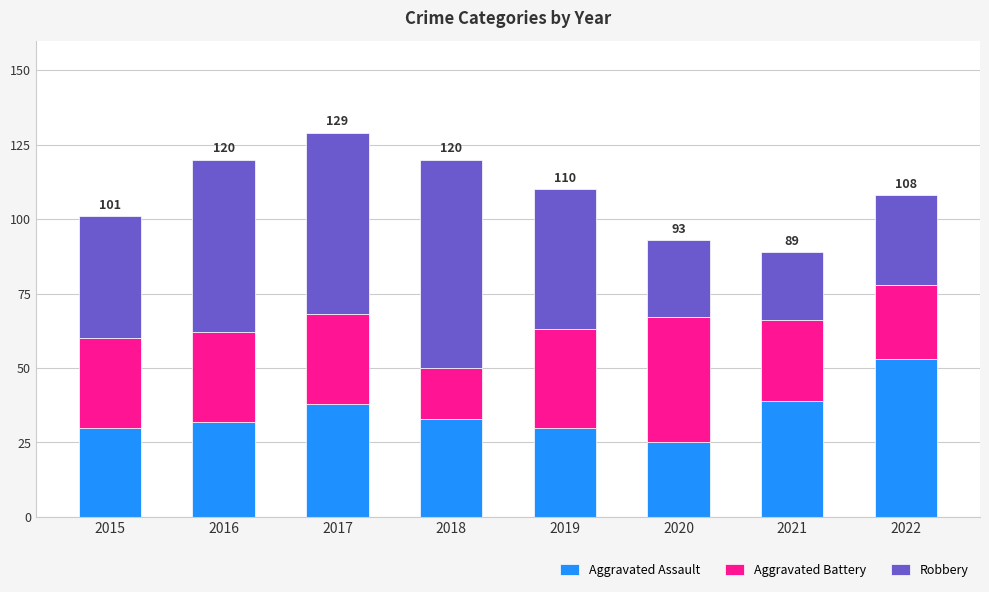

What is the total value across all series at 2017?

129